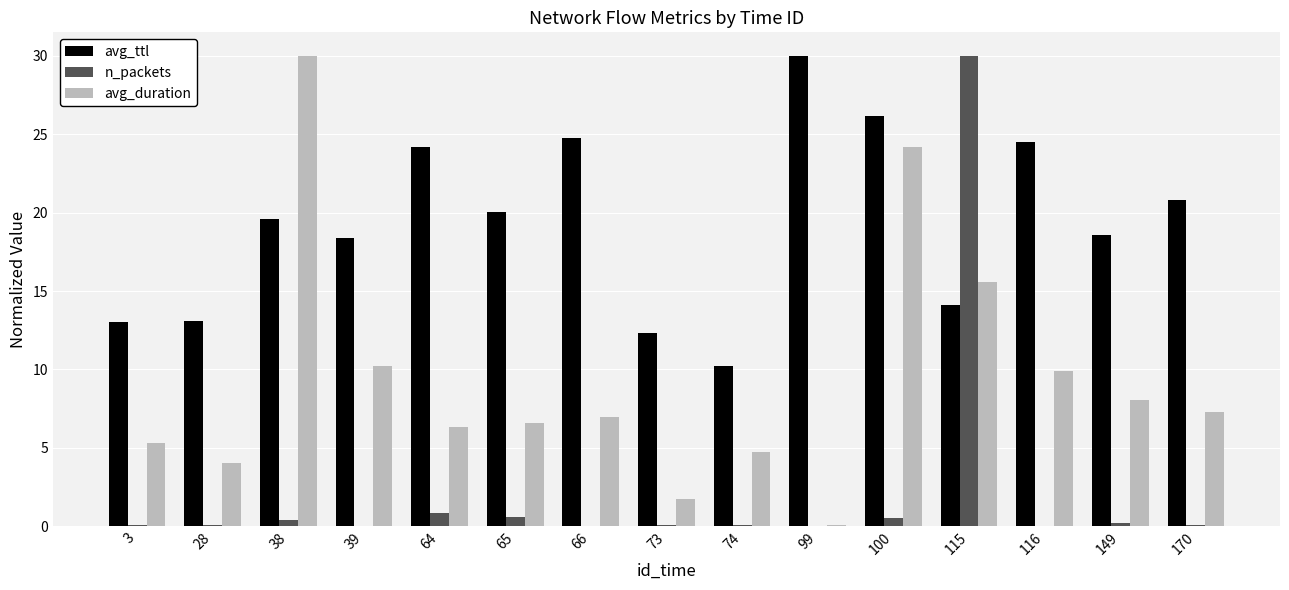

What is the spread (max minus min) of values at 28?

13.1